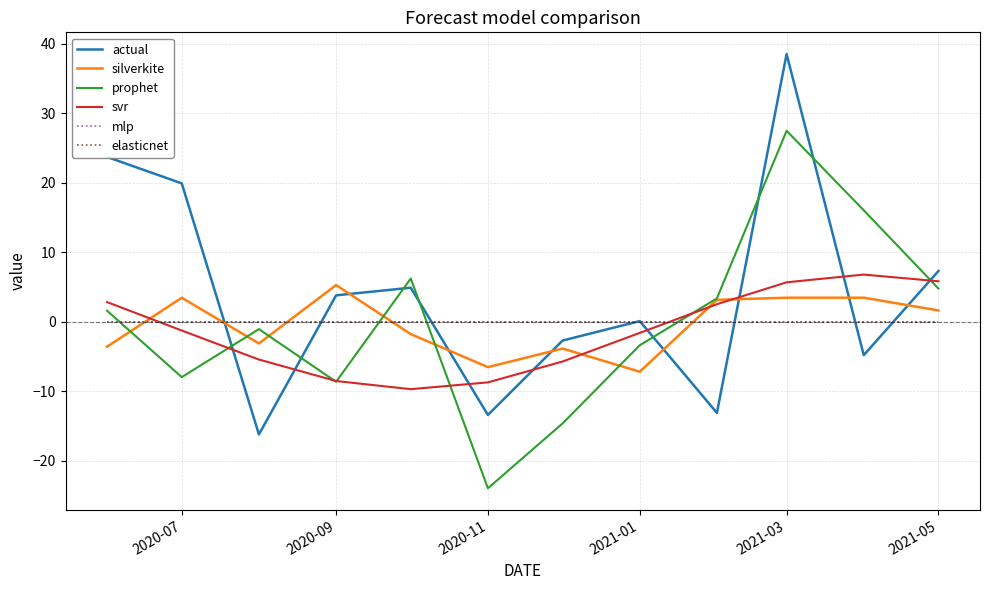

Is this an area chart (filled region under the line)?

No